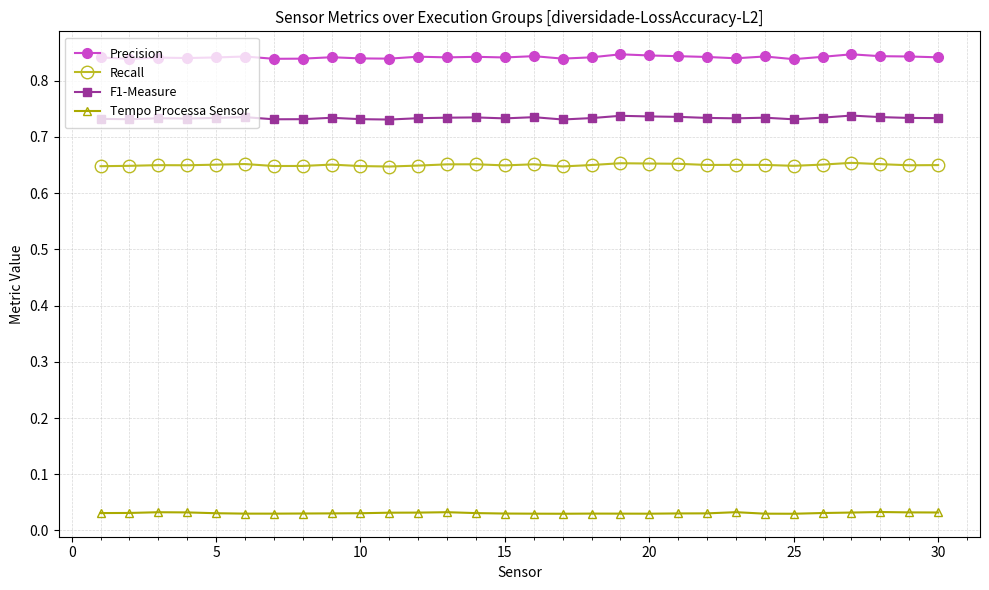

What is the sum of all Recall values?

19.5